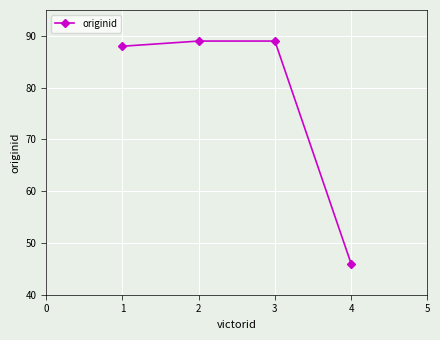

How many distinct data groups are displayed?

1